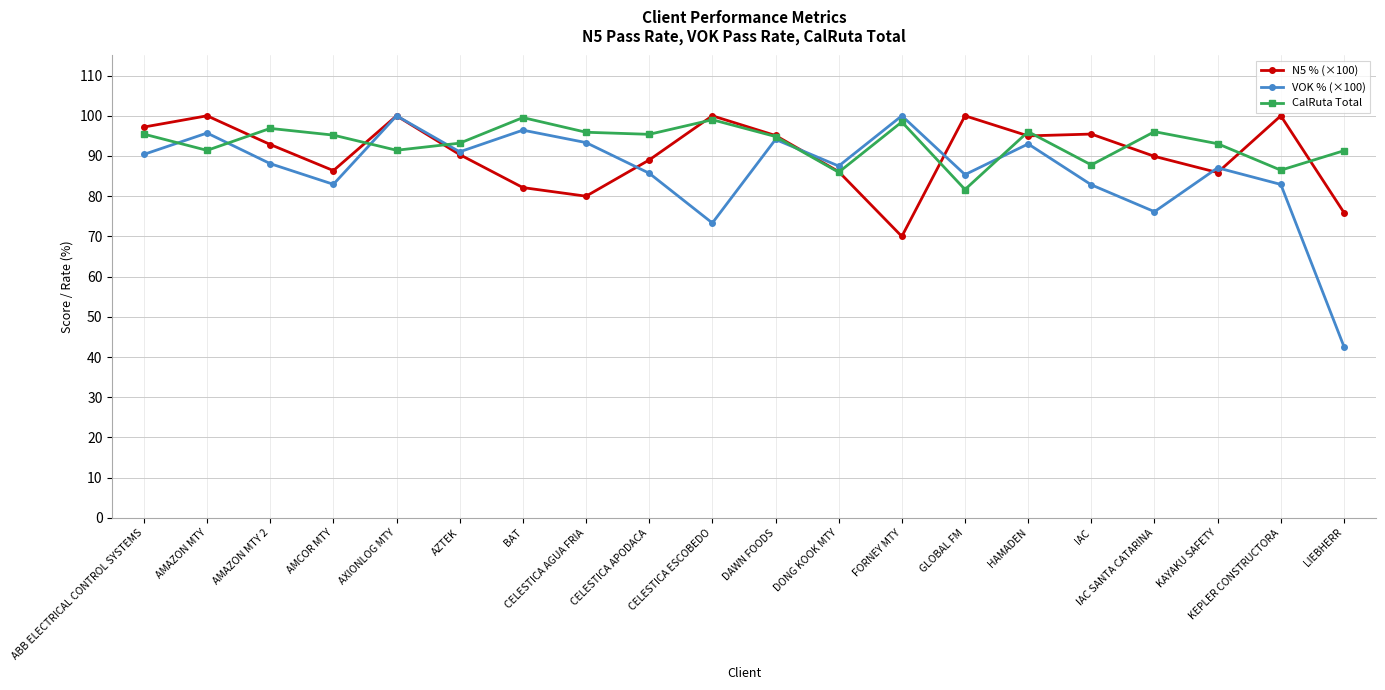

The VOK % (×100) series shows 141.4 at DONG KOOK MTY. True or false?

False